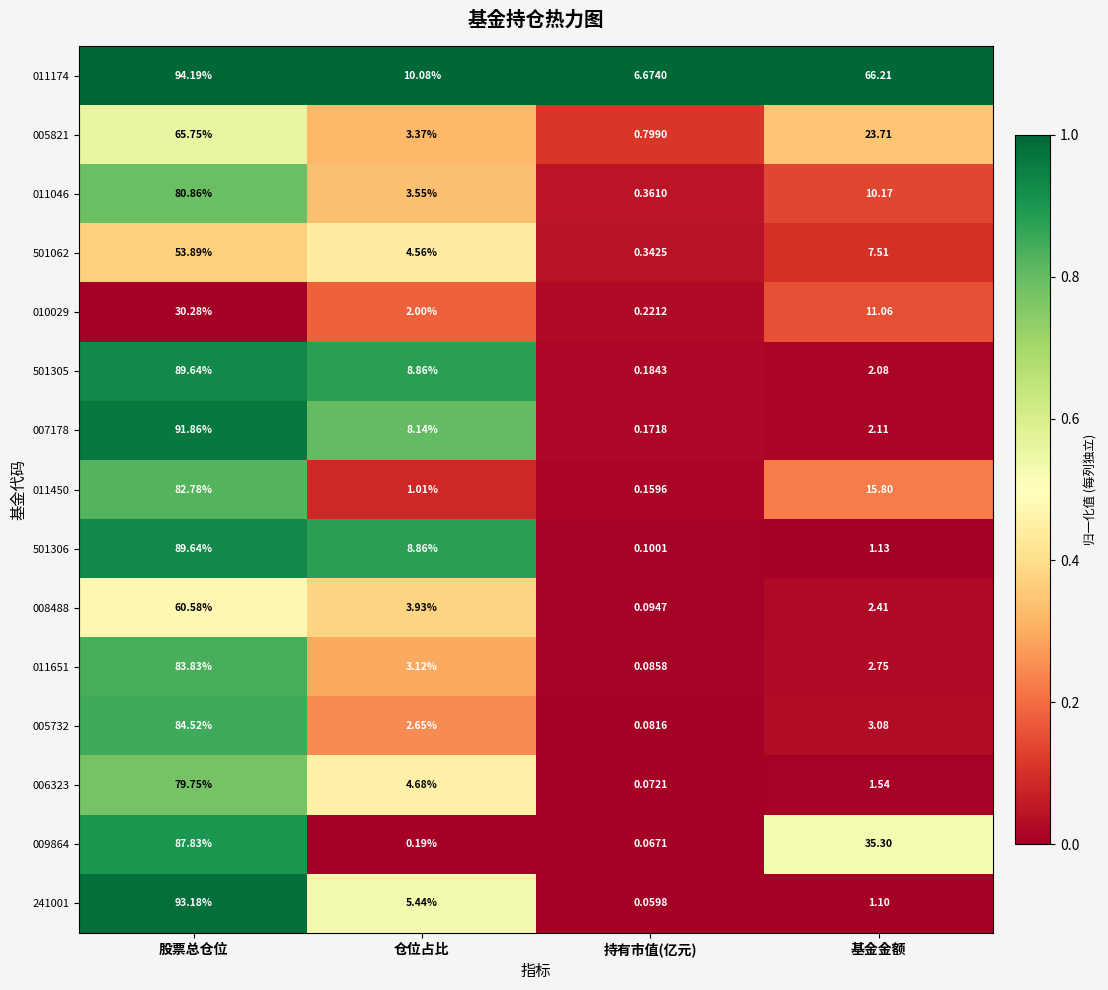

Rank the categories by 006323 value from lowest to highest.

持有市值(亿元), 基金金额, 仓位占比, 股票总仓位